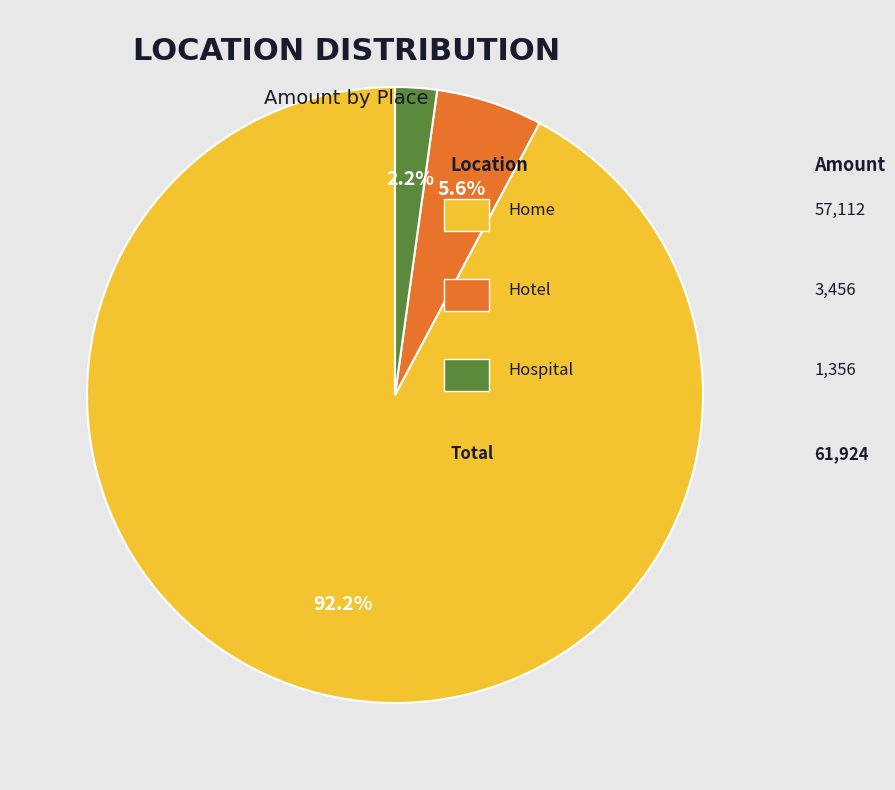

Is there any slice that represents more than half of the pie?

Yes